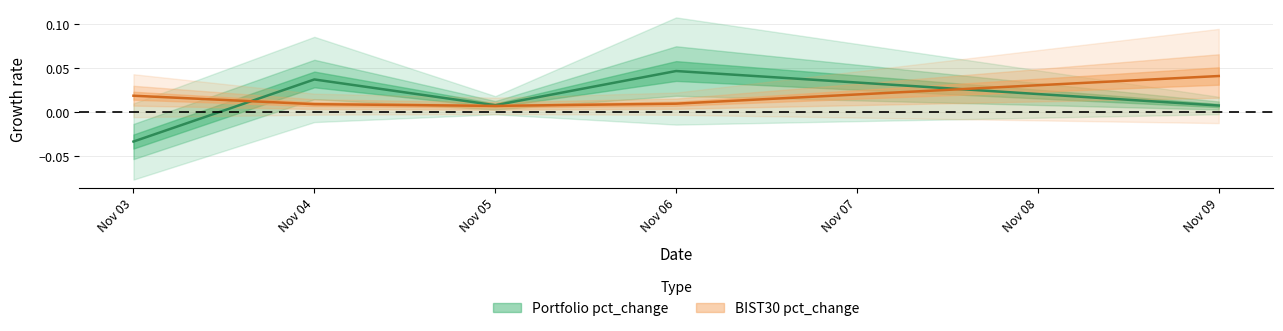

True or false: Portfolio pct_change has a value of 0.1 at Nov 04.

False